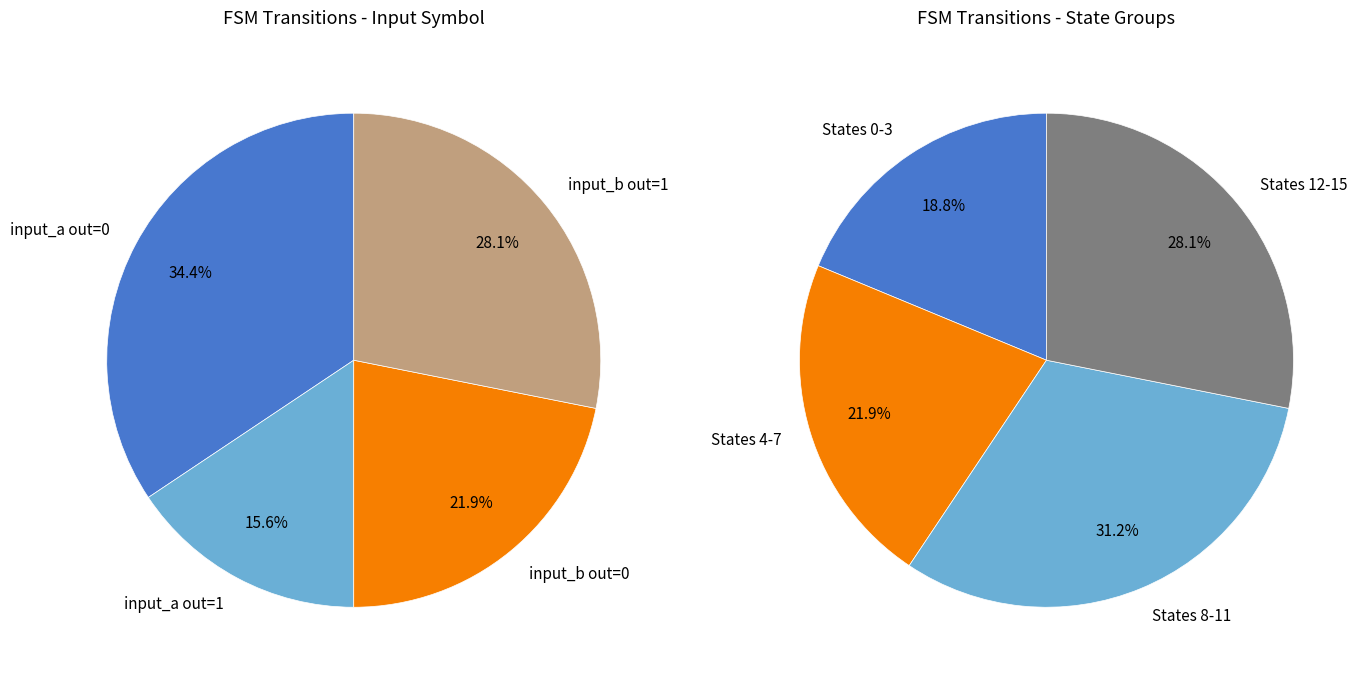

How much of the chart is everything except State 7?

100.0%